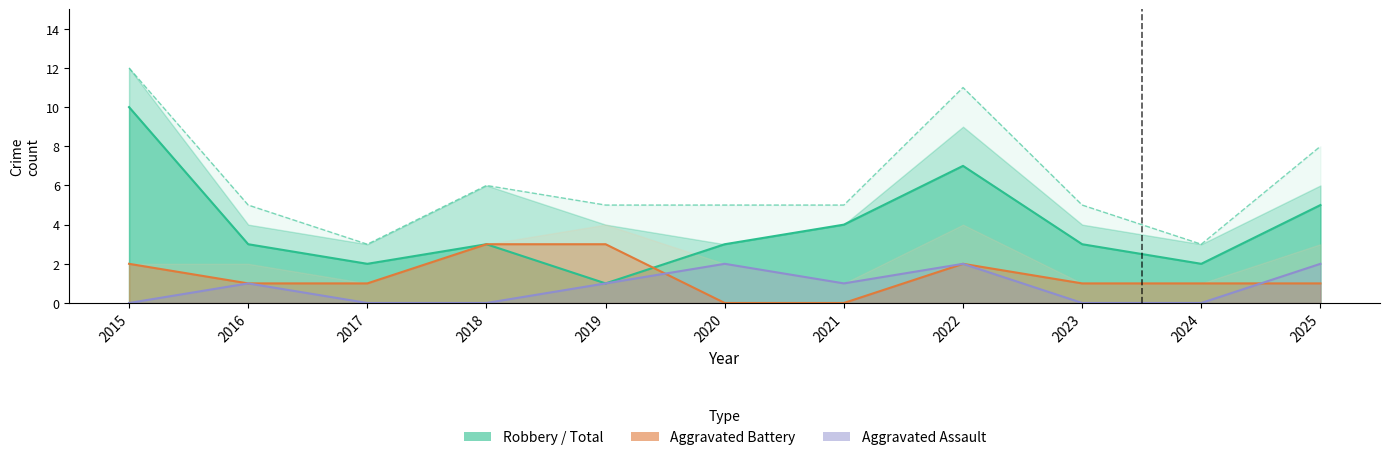

At which label is Total closest to 7?

2018